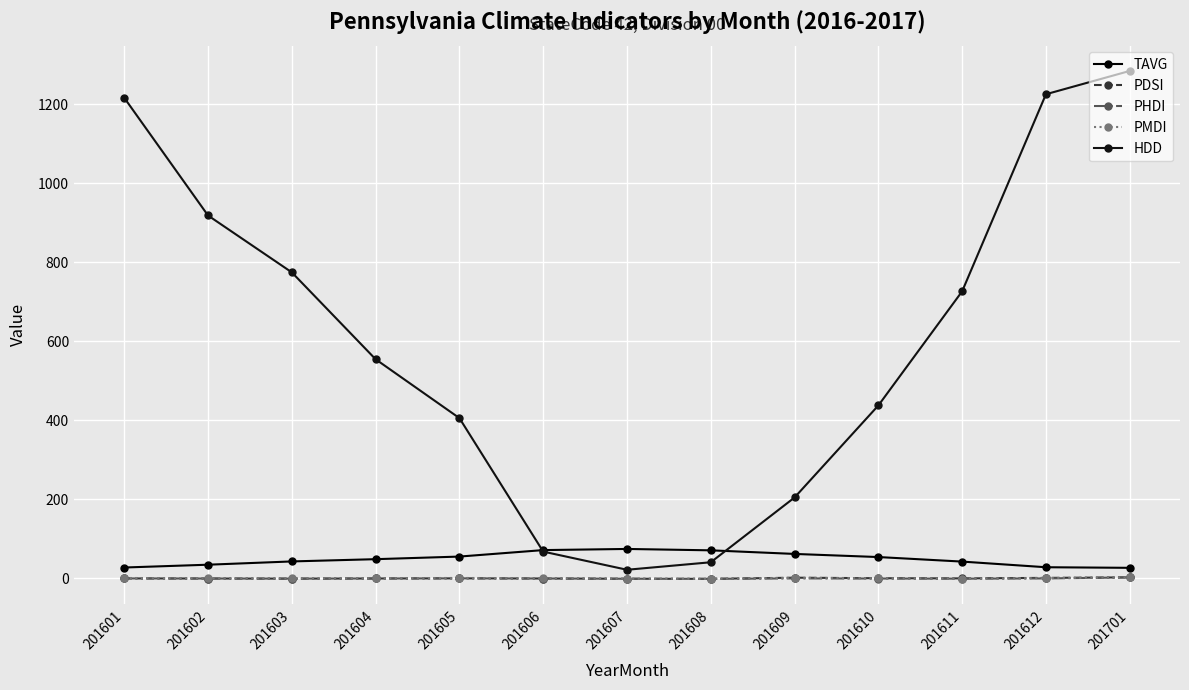

Which category has the lowest value across all series?

201608